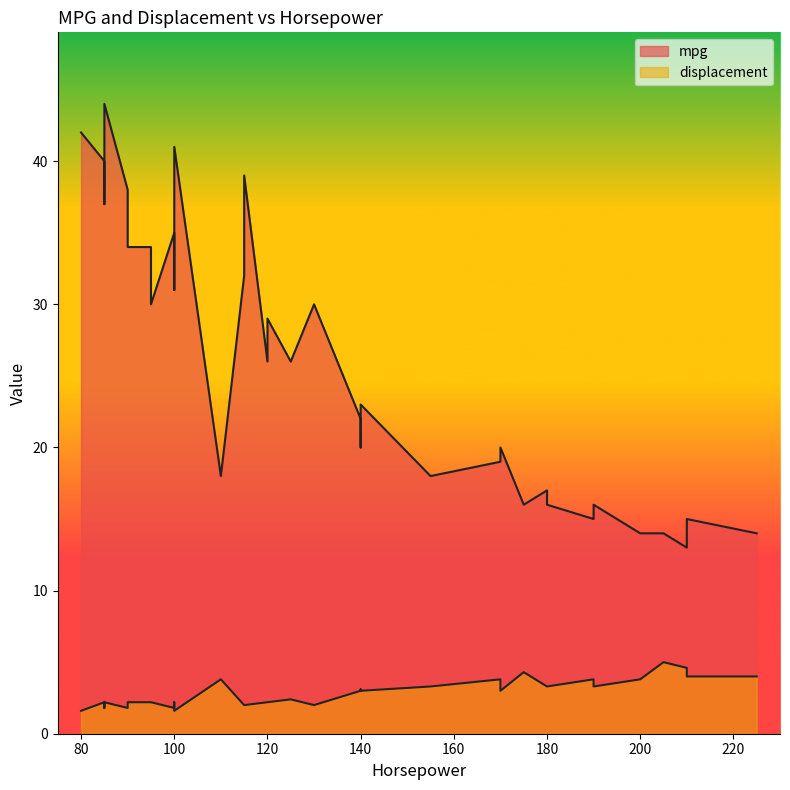

True or false: displacement and mpg intersect in this chart.

False